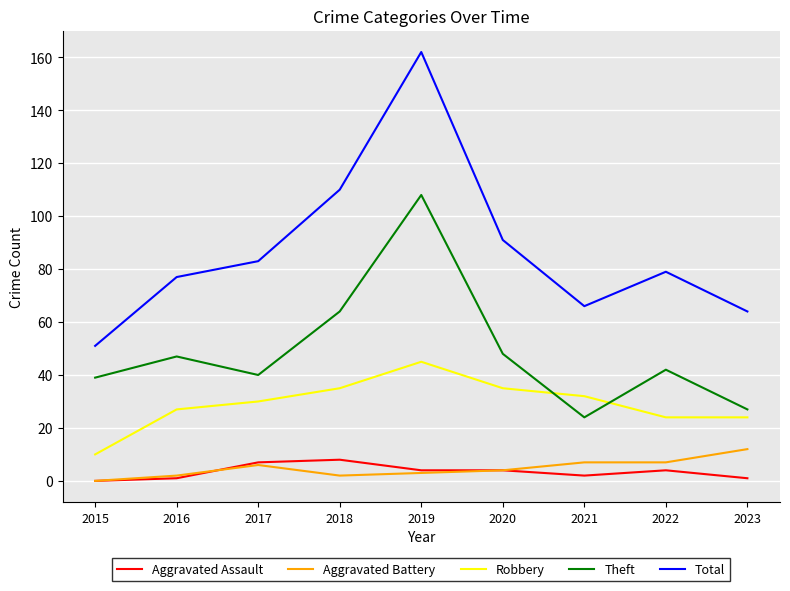

Reading left to right, transcribe all the data shown in this chart.

Aggravated Assault: 0	1	7	8	4	4	2	4	1
Aggravated Battery: 0	2	6	2	3	4	7	7	12
Robbery: 10	27	30	35	45	35	32	24	24
Theft: 39	47	40	64	108	48	24	42	27
Total: 51	77	83	110	162	91	66	79	64